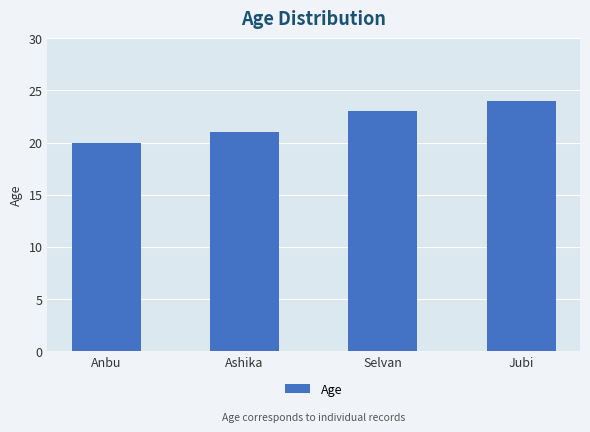

Reading left to right, what are all the values shown in this chart?

Anbu=20	Ashika=21	Selvan=23	Jubi=24